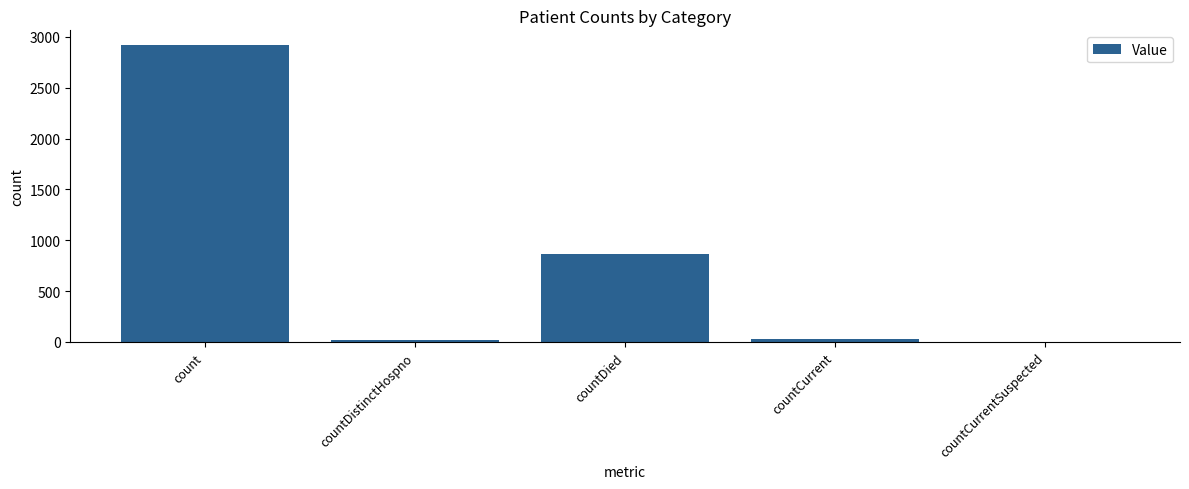

Where is the data nearest to the value 1459?

countDied